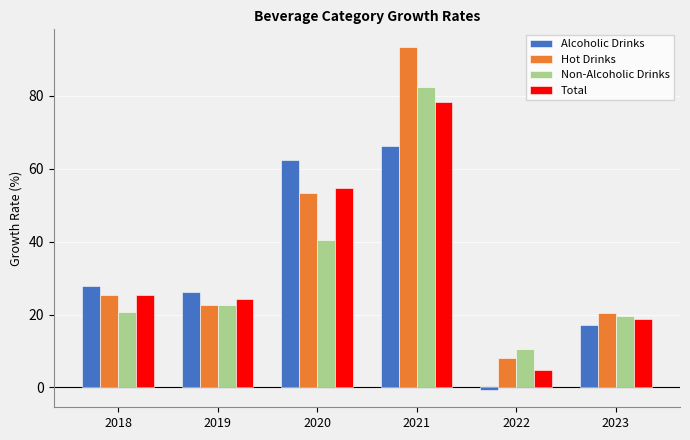

What is the total value across all series at 2021?

320.5